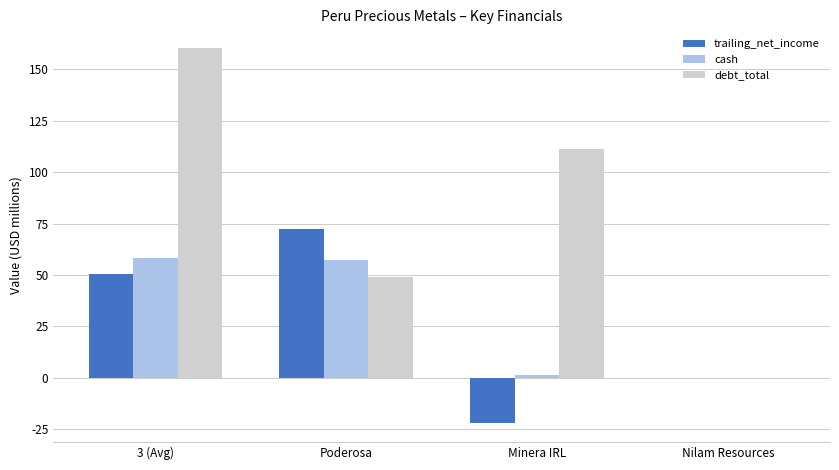

Is the value of debt_total at Nilam Resources greater than the value of trailing_net_income at 3 (Avg)?

No